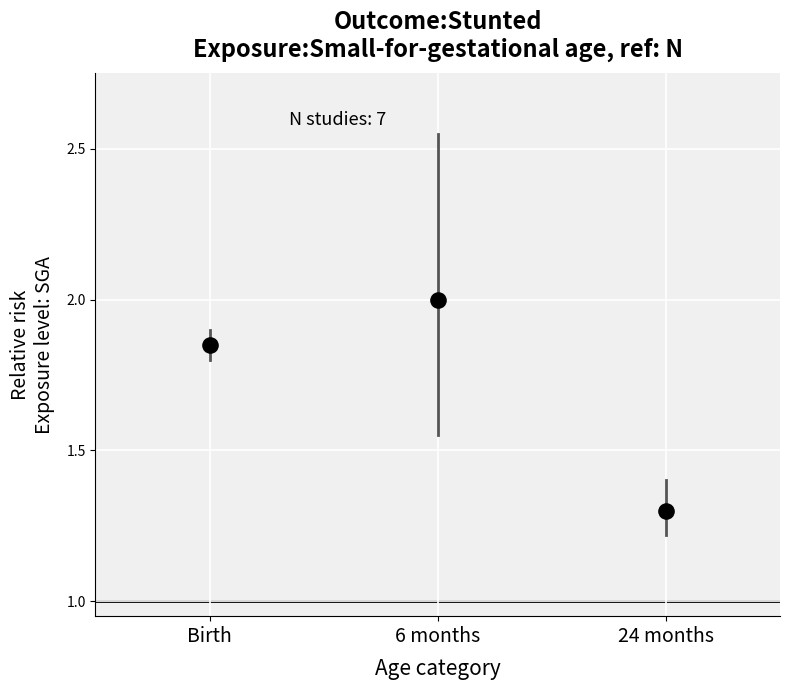

What is the range of Y values (max minus min)?

0.7